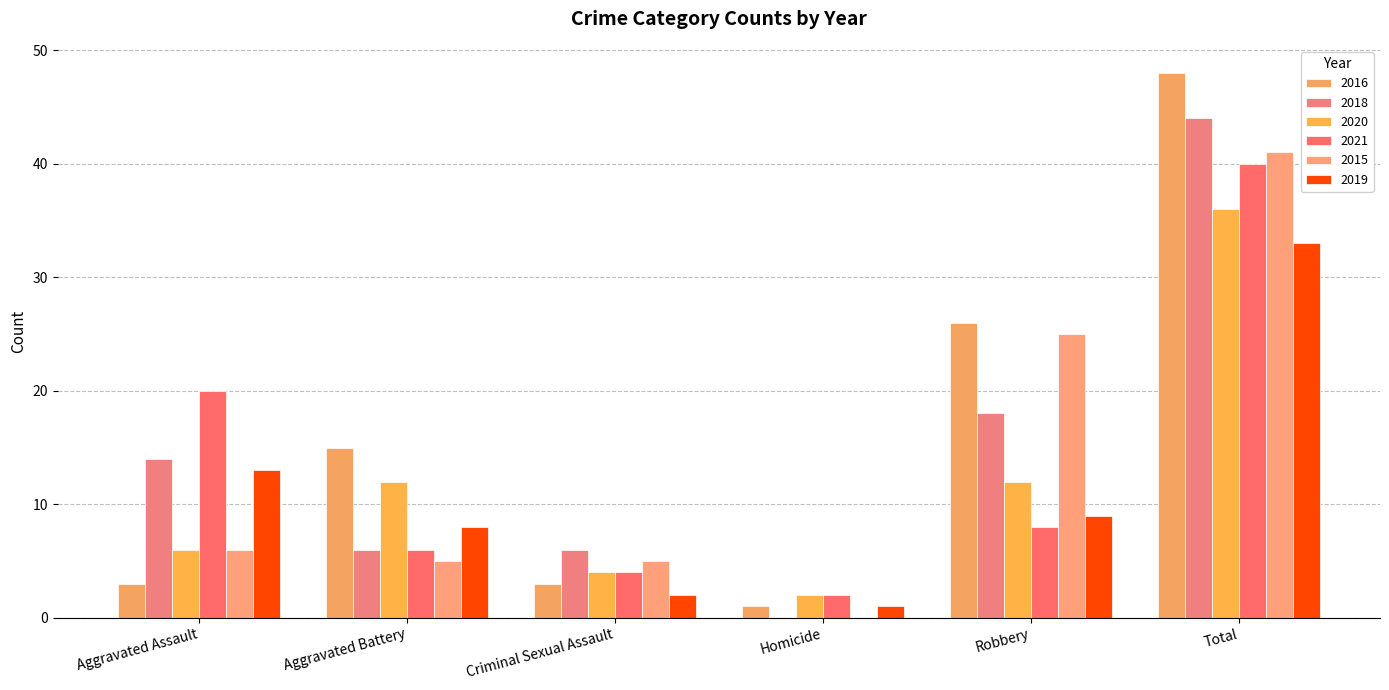

Which series has the largest total across all categories?

2016